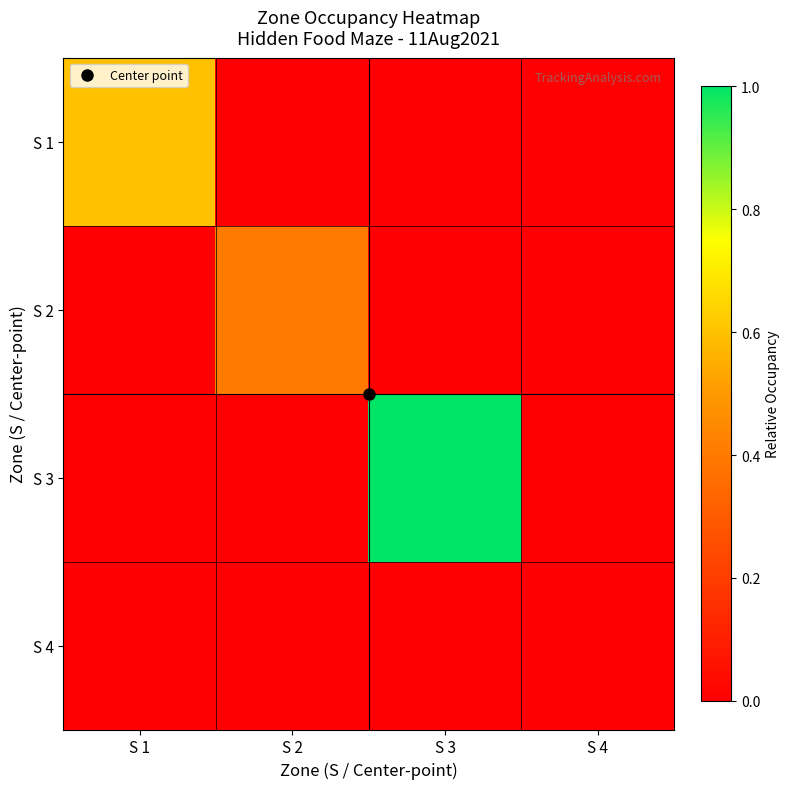

Reading left to right, list all the values displayed in this chart.

S 1: S 1=0.6	S 2=0.0	S 3=0.0	S 4=0.0
S 2: S 1=0.0	S 2=0.4	S 3=0.0	S 4=0.0
S 3: S 1=0.0	S 2=0.0	S 3=1.0	S 4=0.0
S 4: S 1=0.0	S 2=0.0	S 3=0.0	S 4=0.0